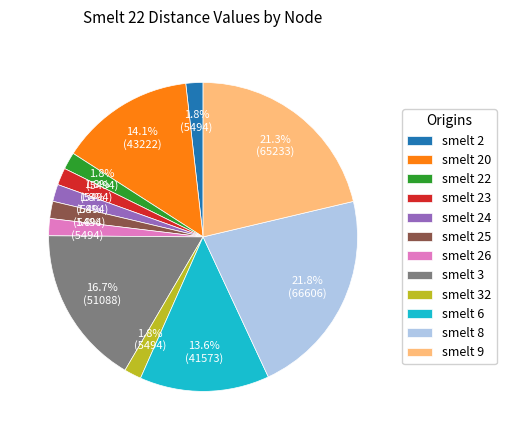

Is there any slice that represents more than half of the pie?

No